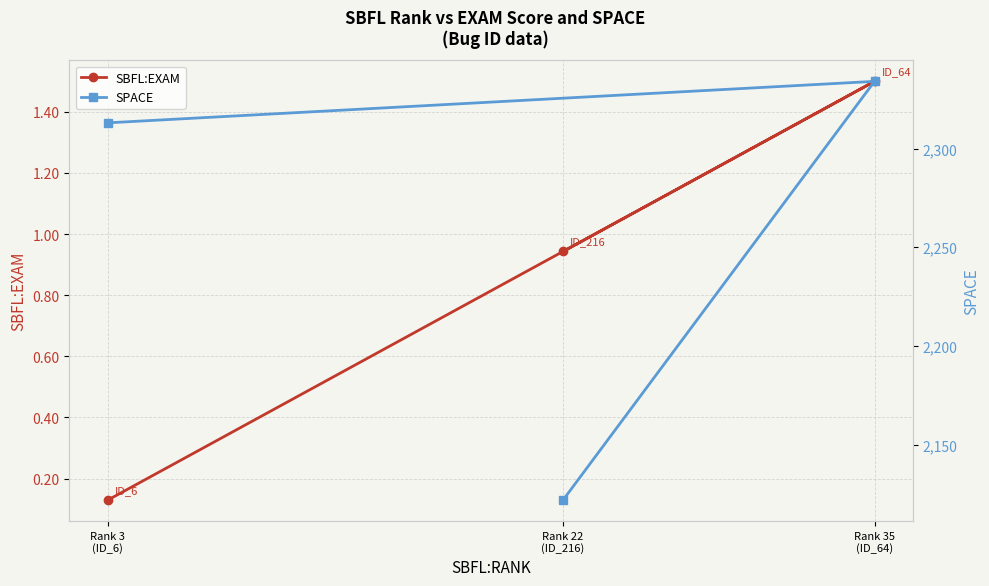

What is the total value across all series at Rank 3
(ID_6)?

2313.1